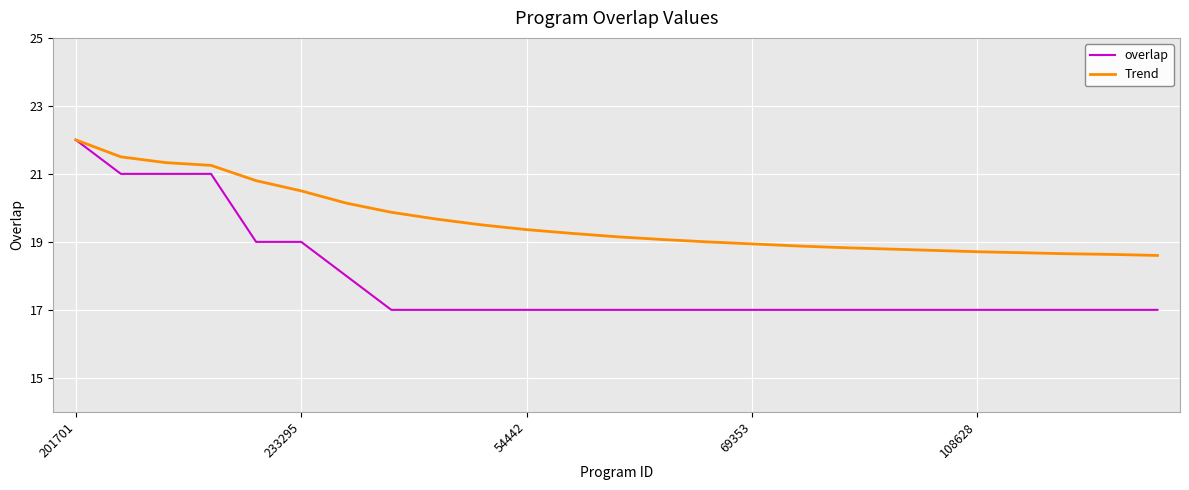

What is the lowest value of the overlap series?

17.0